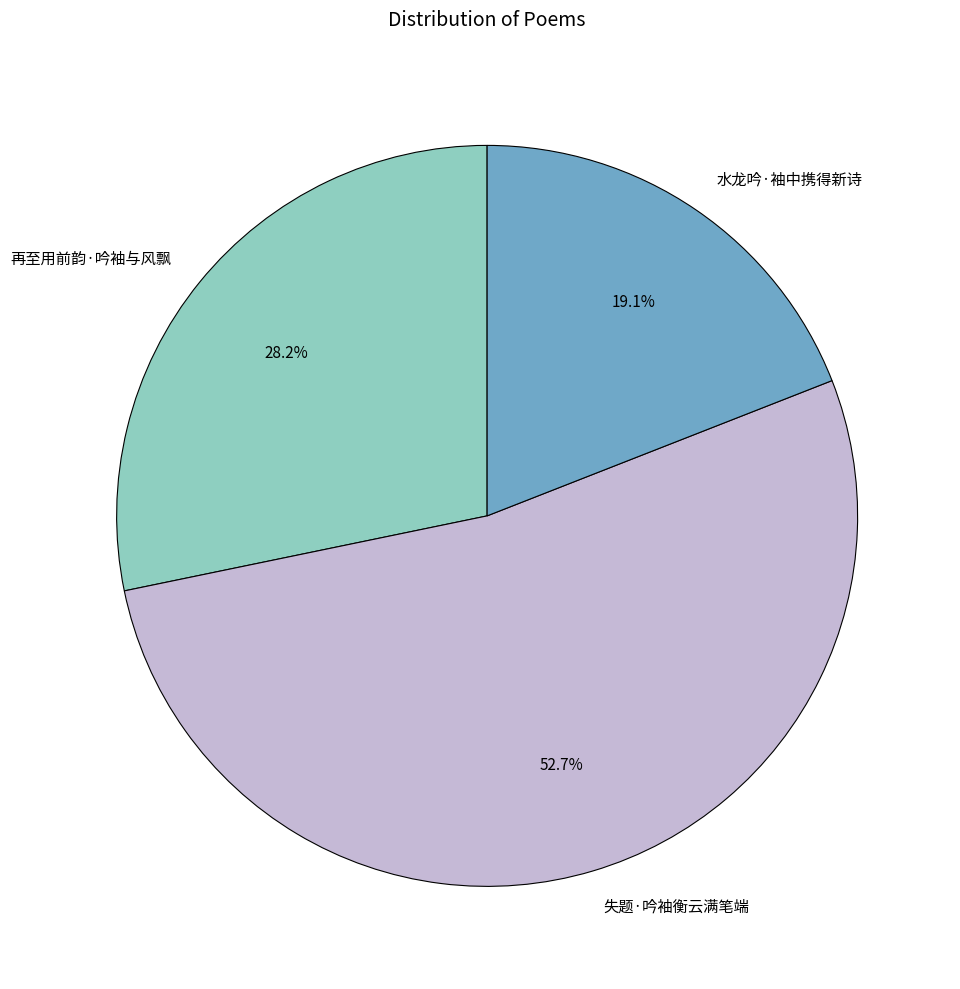

How many slices are in this pie chart?

3